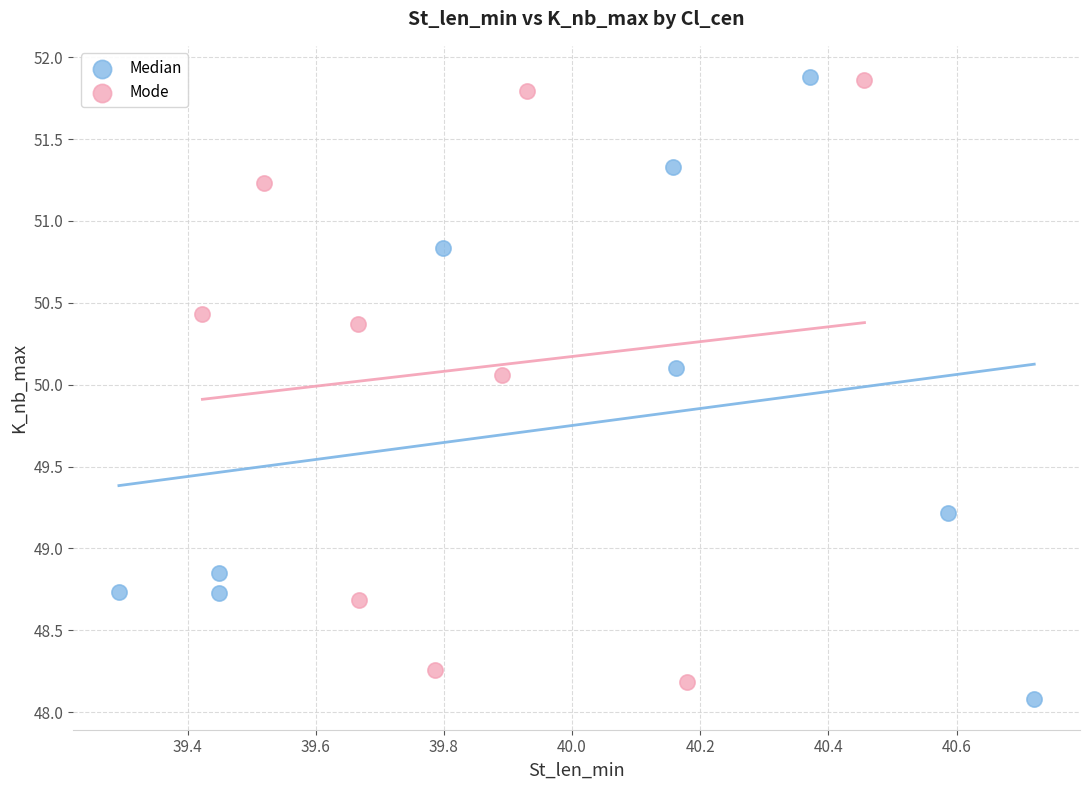

Which series contains the lowest Y value?

Median